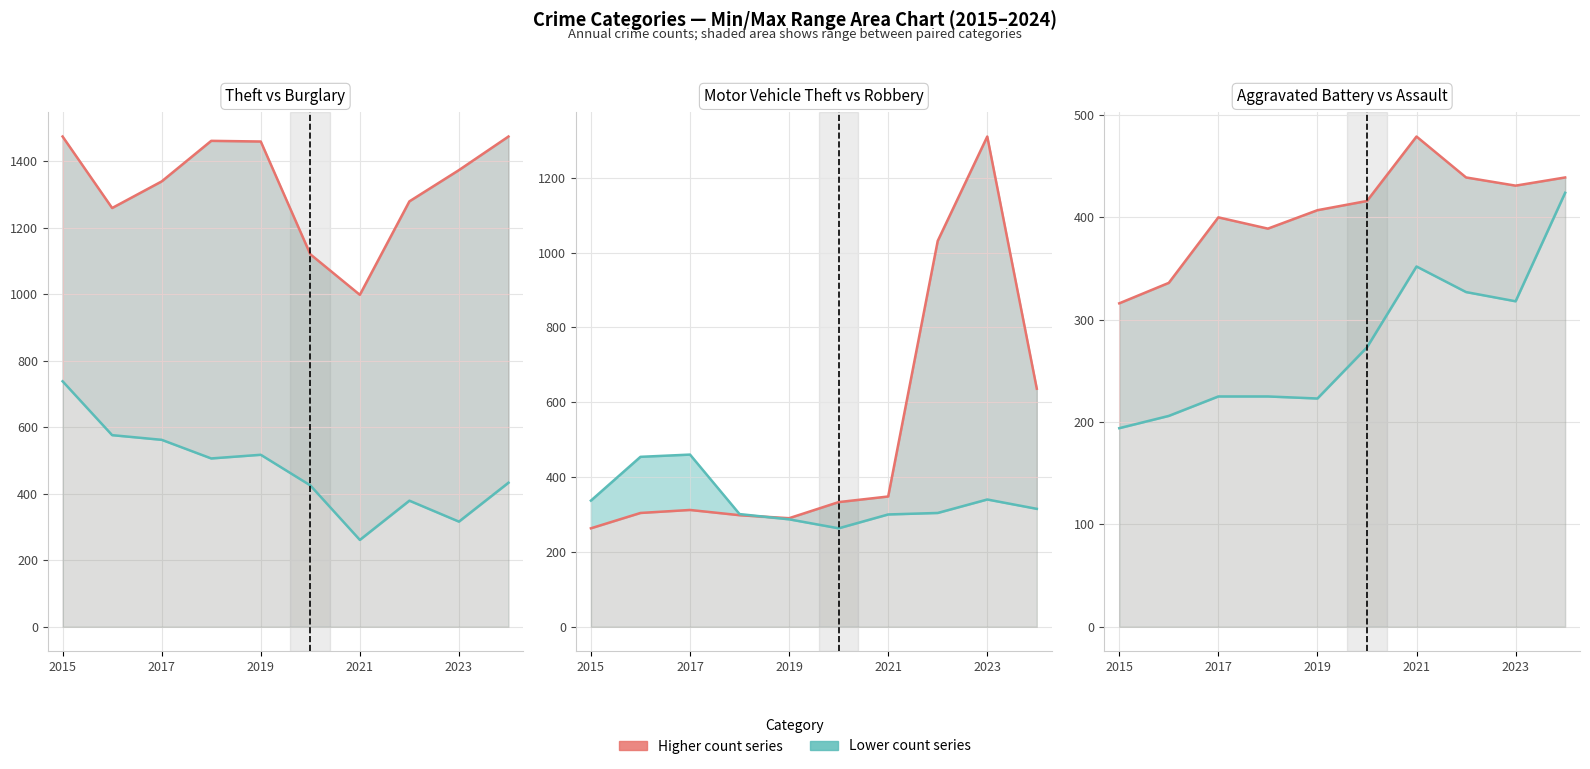

What is the lowest value of the Aggravated Battery series?

316